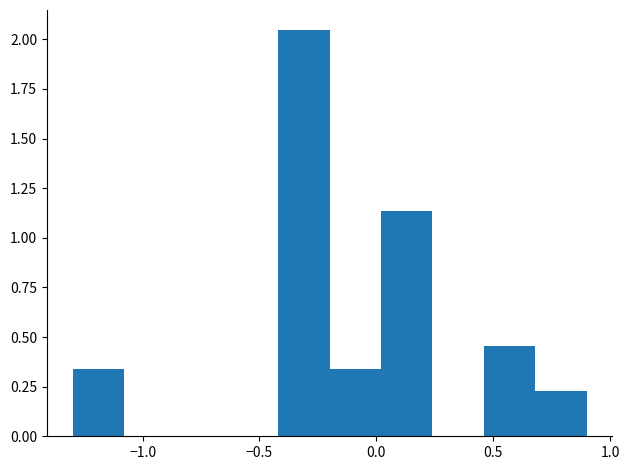

What is the height of the bar covering 0.68 to 0.90 on the x-axis? Neither the bar edges nor the heights are printed on the chart, so give them approximately, as read against the axes.

0.25